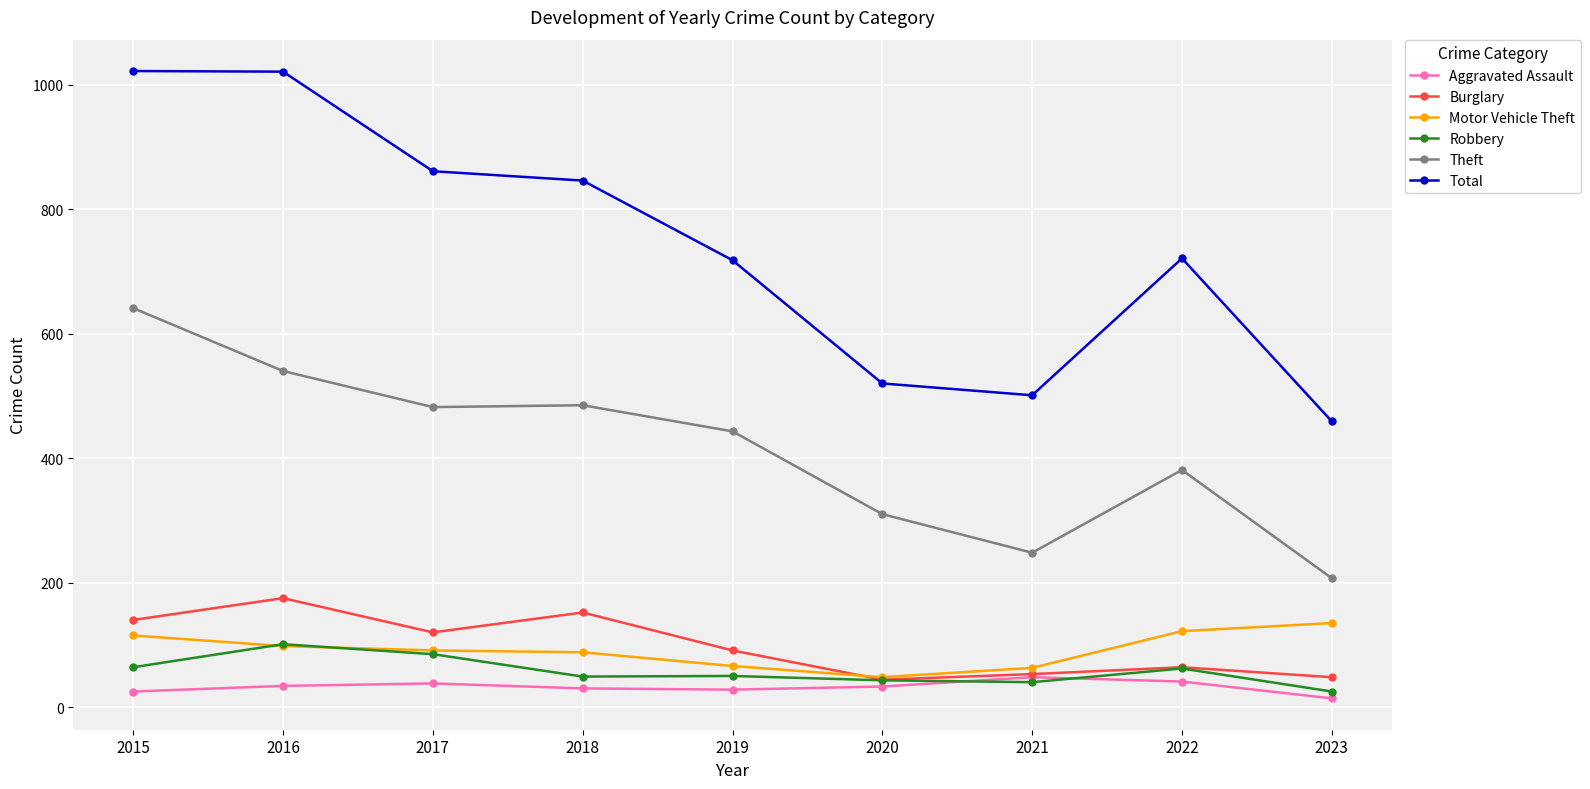

True or false: Total and Robbery intersect in this chart.

False